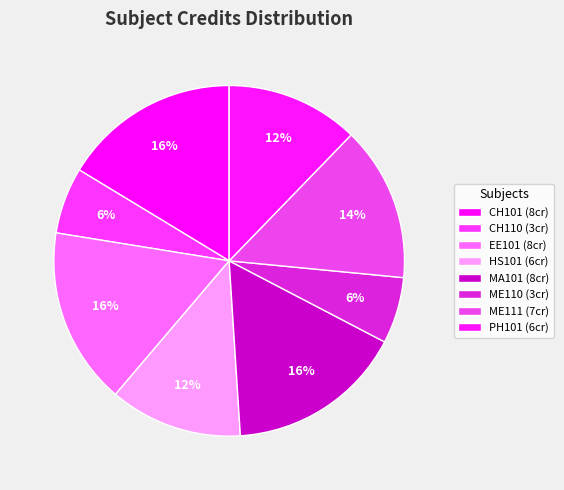

Count the number of slices in the pie.

8